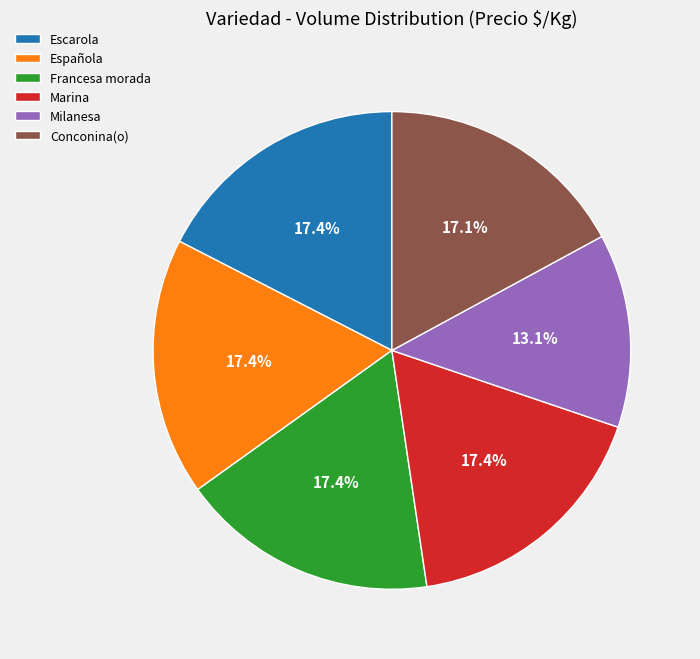

To the nearest percent, what portion does Conconina(o) represent?

17%